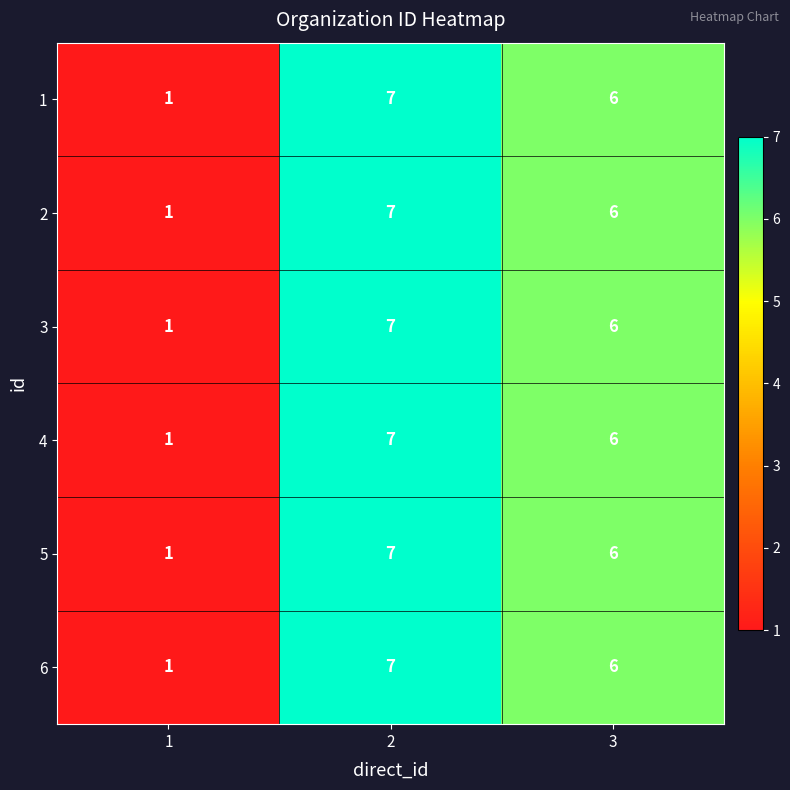

What is the average value of the 6 series?

5